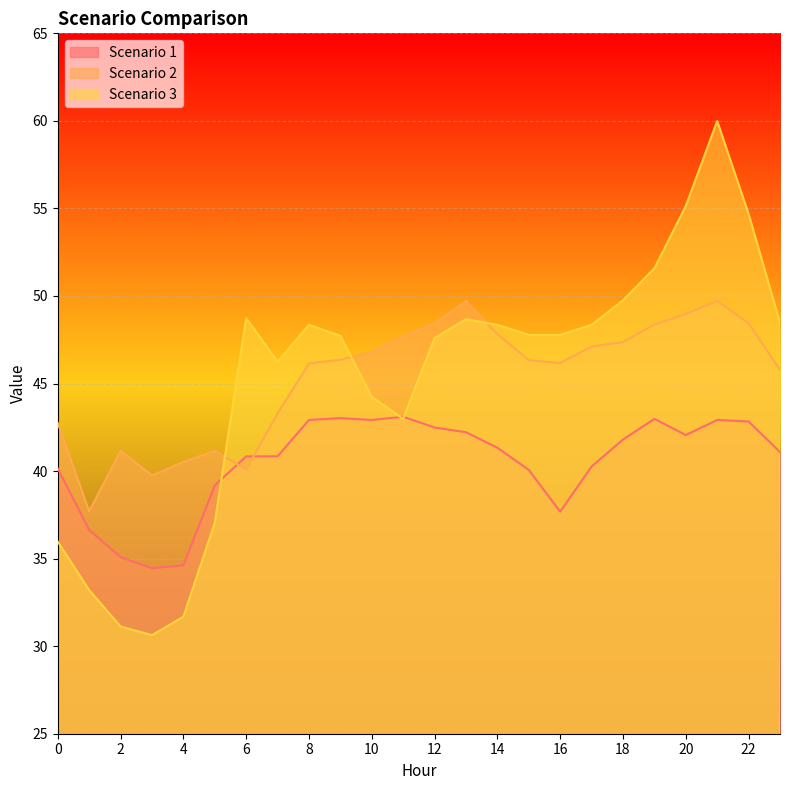

What is the sum of the Scenario 2 values at 5 and 13?

90.9